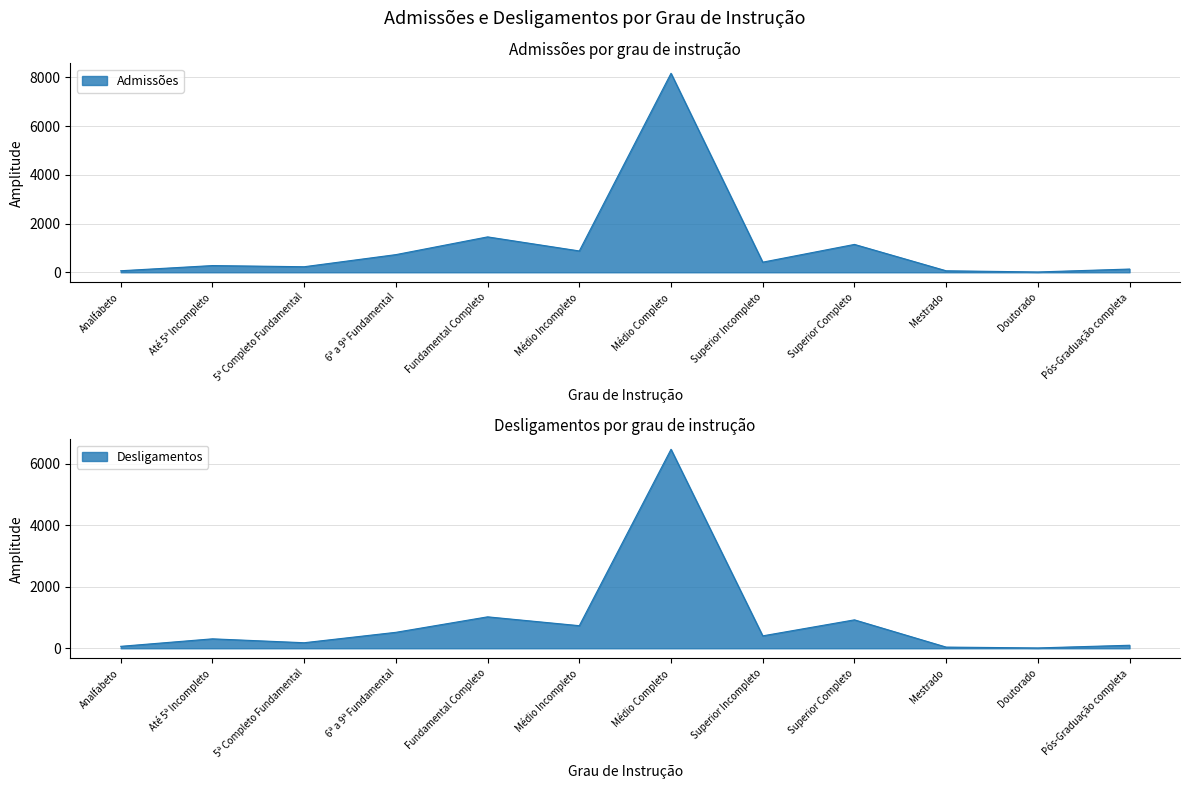

What is the value of the Admissões point at the 12th from the left?

133